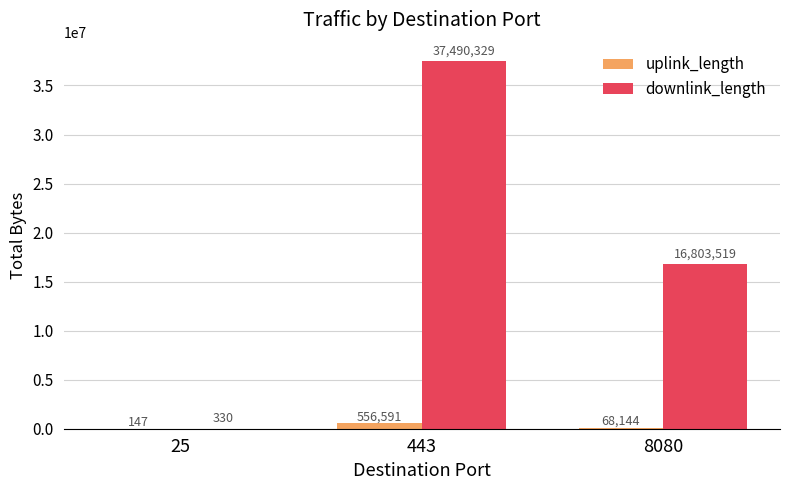

What is the total value across all series at 443?

38046920